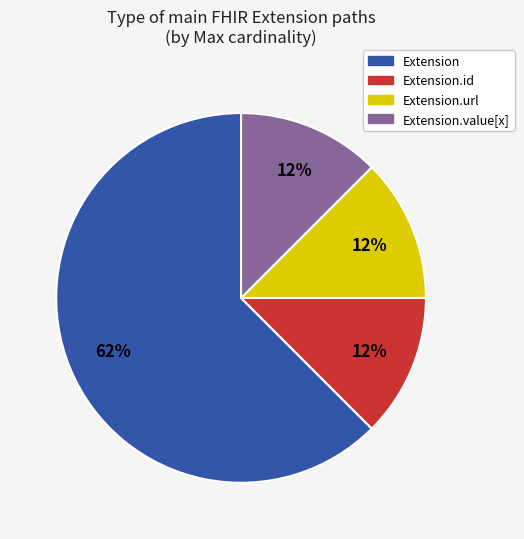

Is there any slice that represents more than half of the pie?

Yes